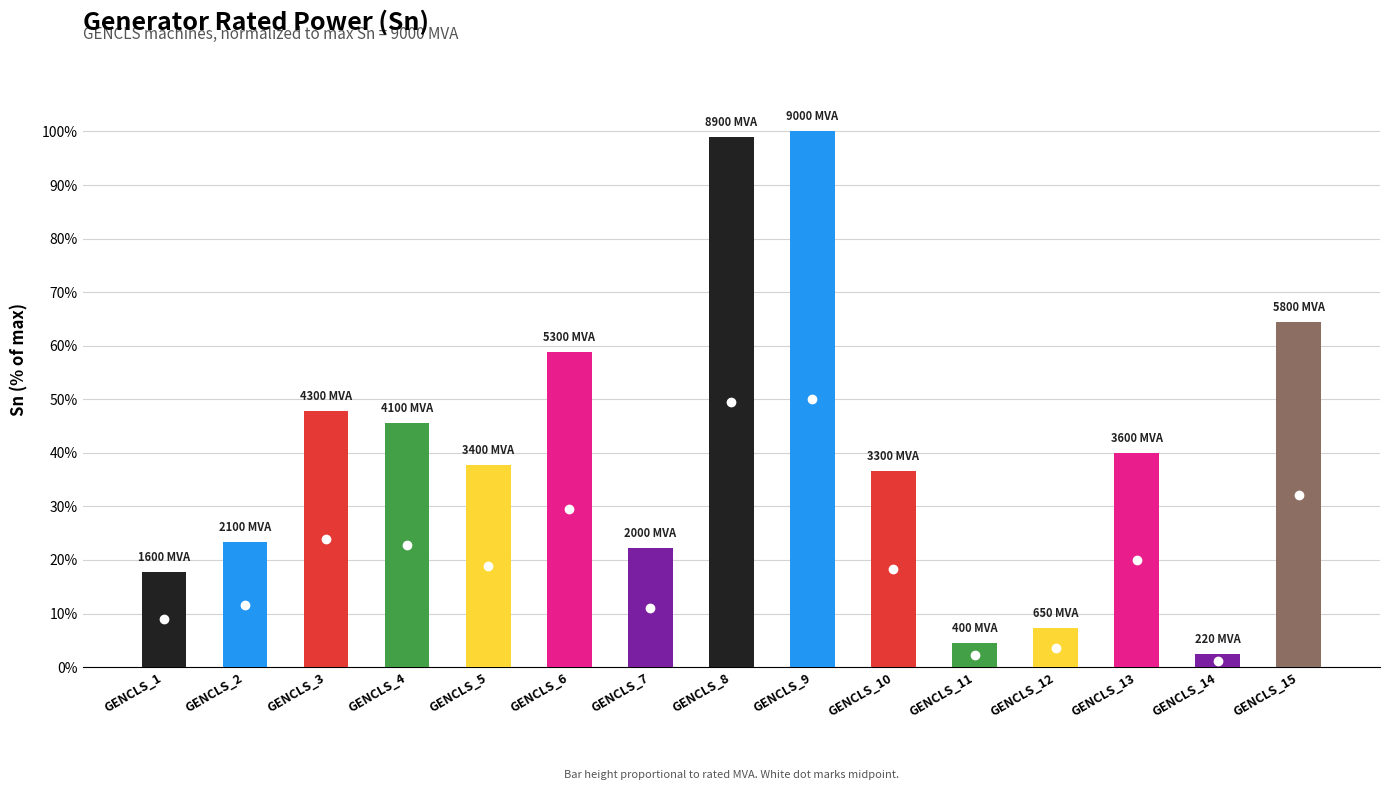

What is the change in value from GENCLS_1 to GENCLS_14?

-15.3